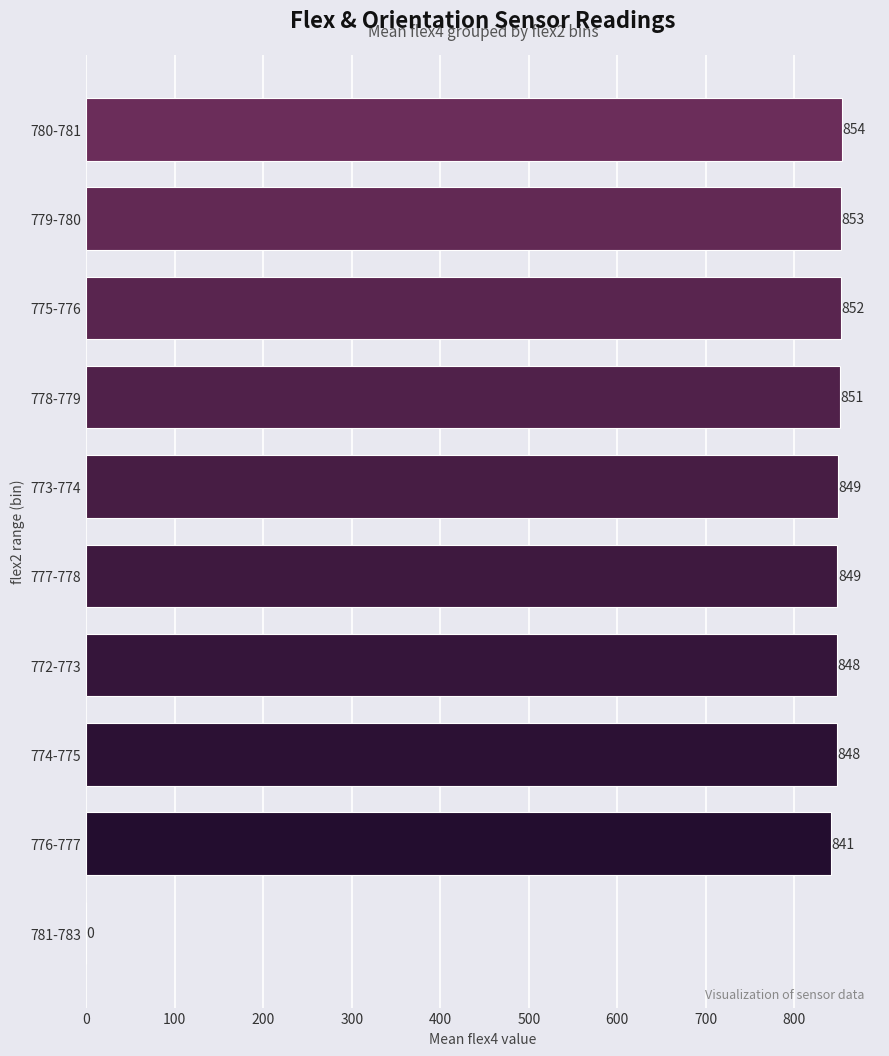

Approximately how many times larger is the value at 778-779 compared to 772-773?

1.0